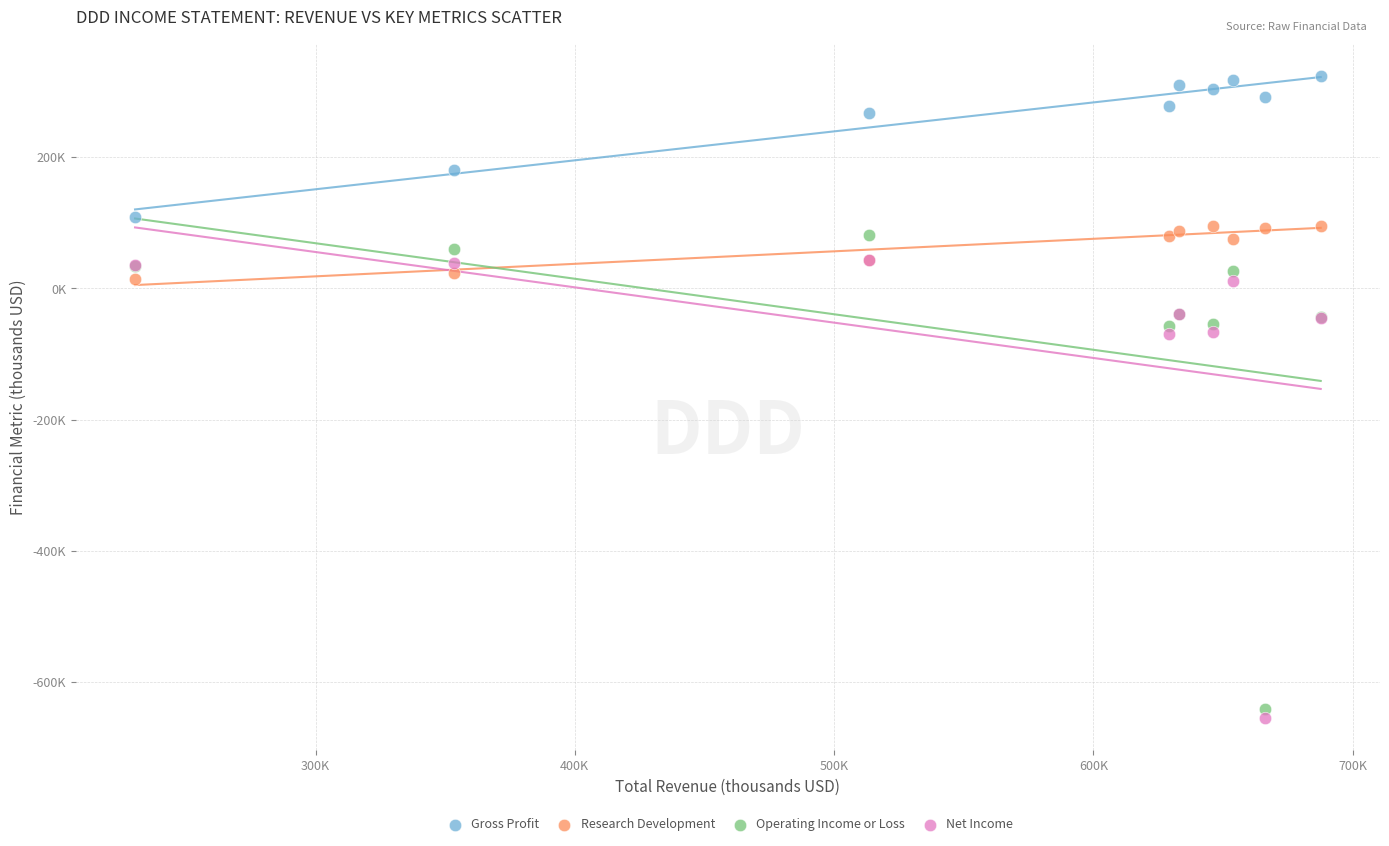

What are all the series names shown in the legend?

Gross Profit, Research Development, Operating Income or Loss, Net Income